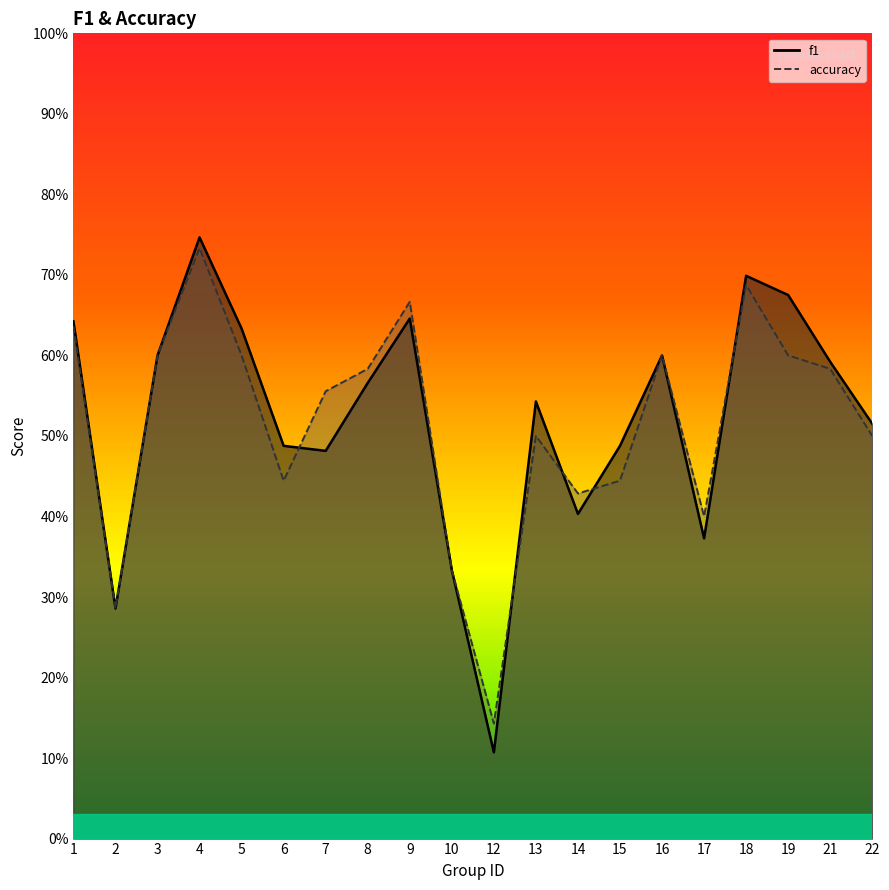

Between 7 and 14, which series saw the biggest shift?

accuracy